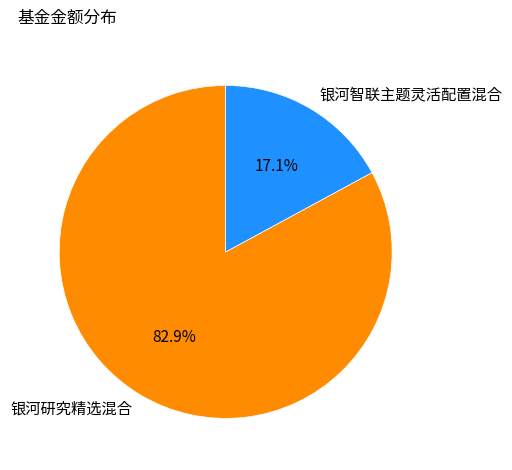

Which has a higher value, 银河研究精选混合 or 银河智联主题灵活配置混合?

银河研究精选混合